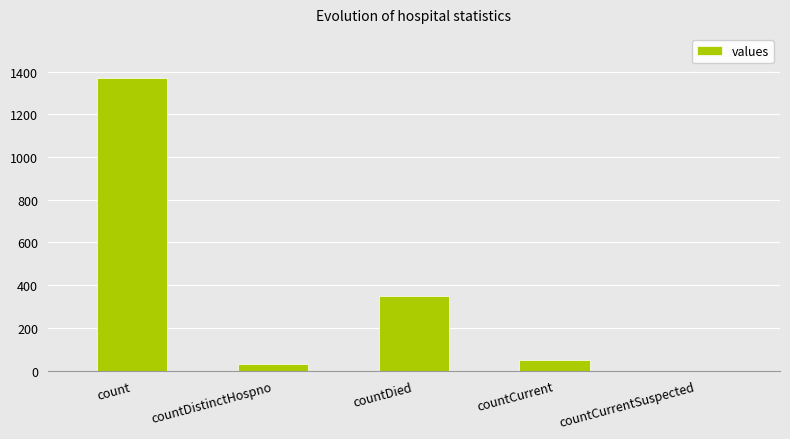

How many data points does each series have?

5